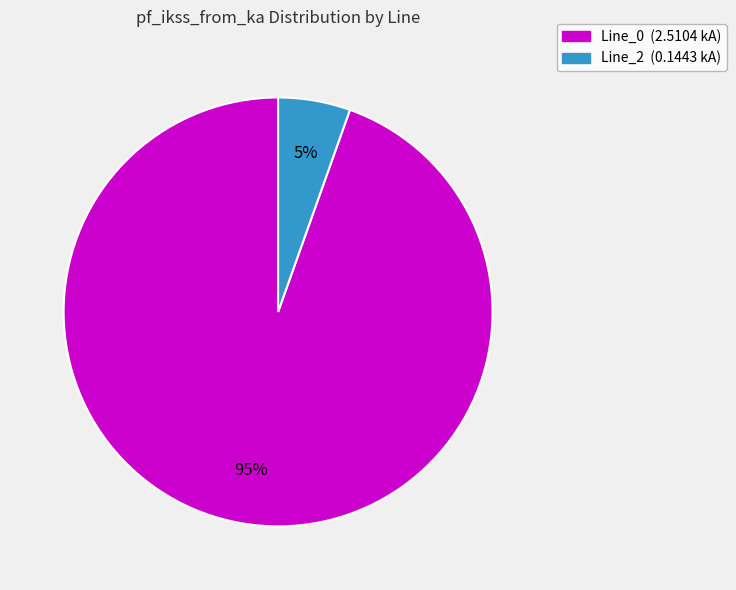

Count the number of slices in the pie.

2